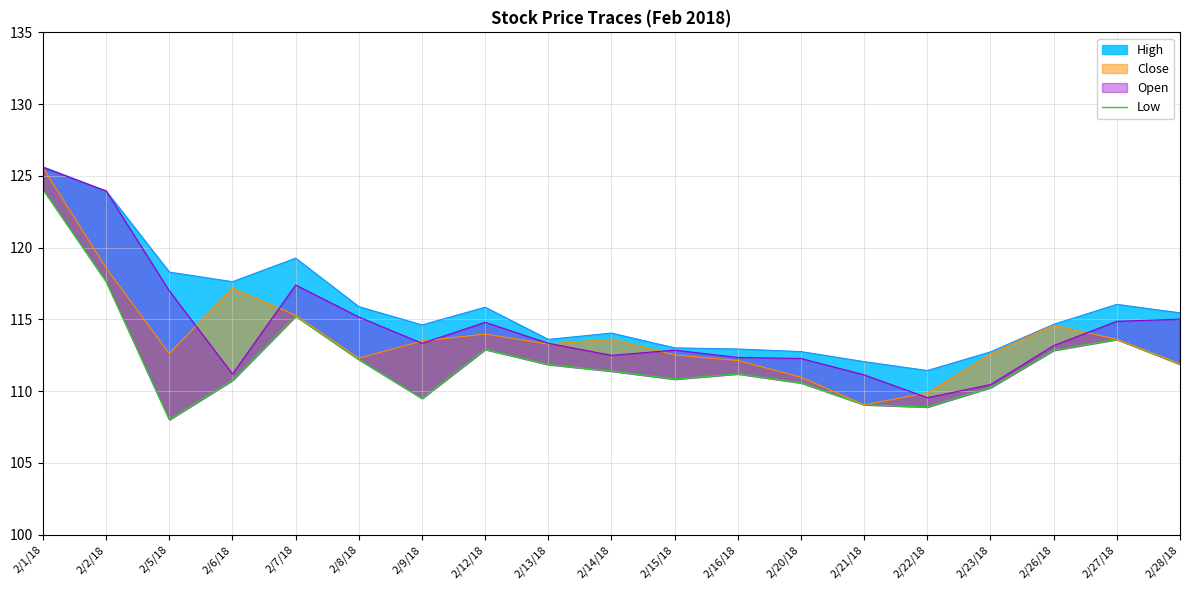

What is the smallest value displayed?

108.0